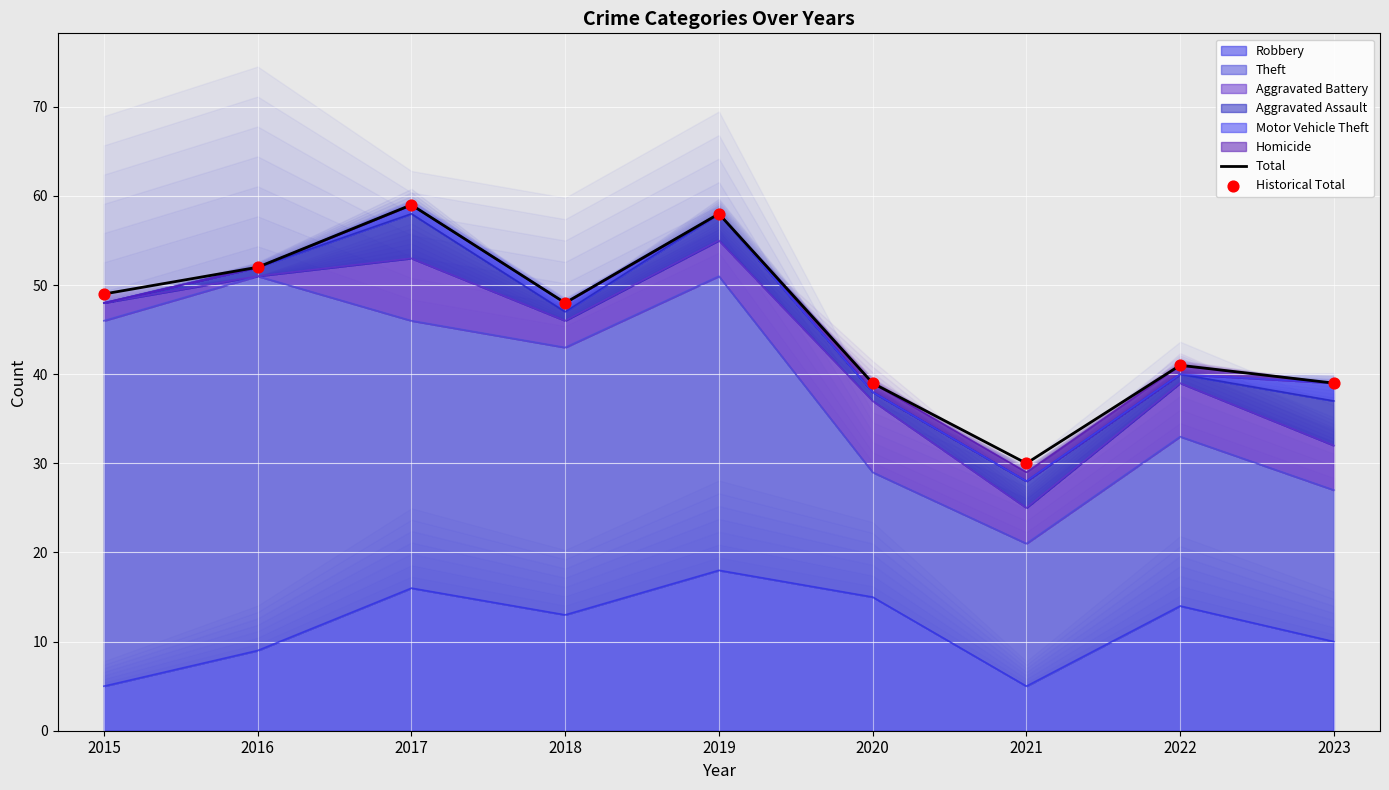

Which series reaches the minimum Y coordinate?

Total